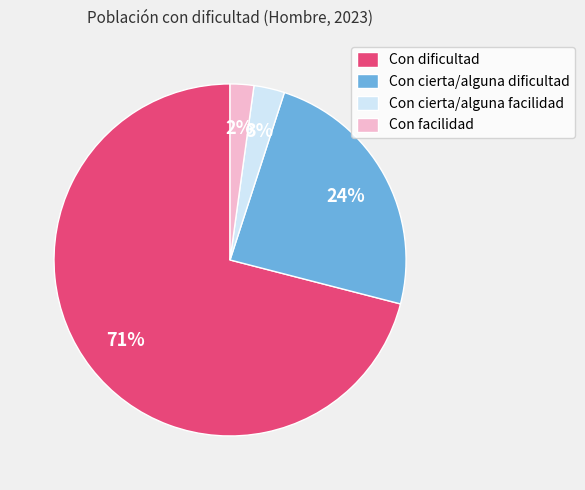

Is there a majority slice in this chart?

Yes